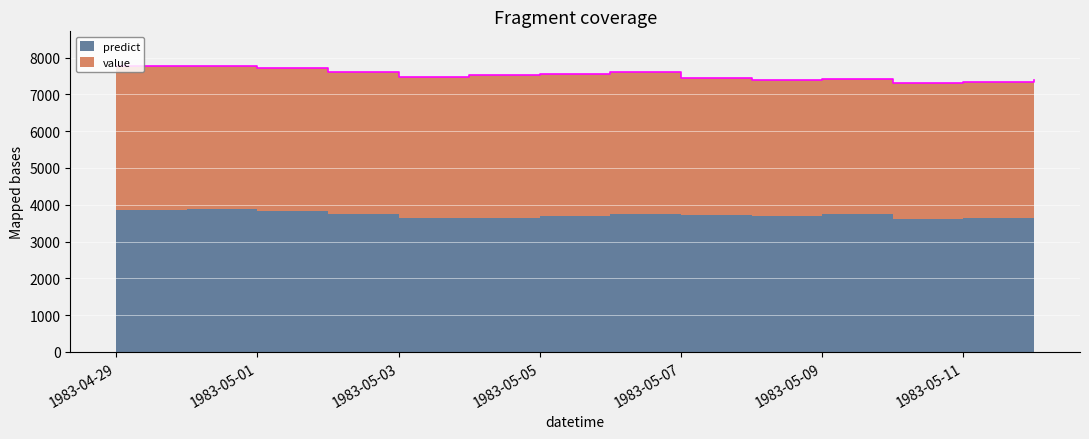

Reading left to right, extract all data points from this chart.

predict: 3869.4	3875.0	3839.0	3753.2	3626.5	3649.3	3705.7	3747.3	3731.4	3707.2	3744.9	3622.2	3644.1	3594.9
value: 3910.0	3890.0	3885.0	3860.0	3850.0	3885.0	3860.0	3860.0	3710.0	3690.0	3660.0	3697.5	3700.0	3795.0